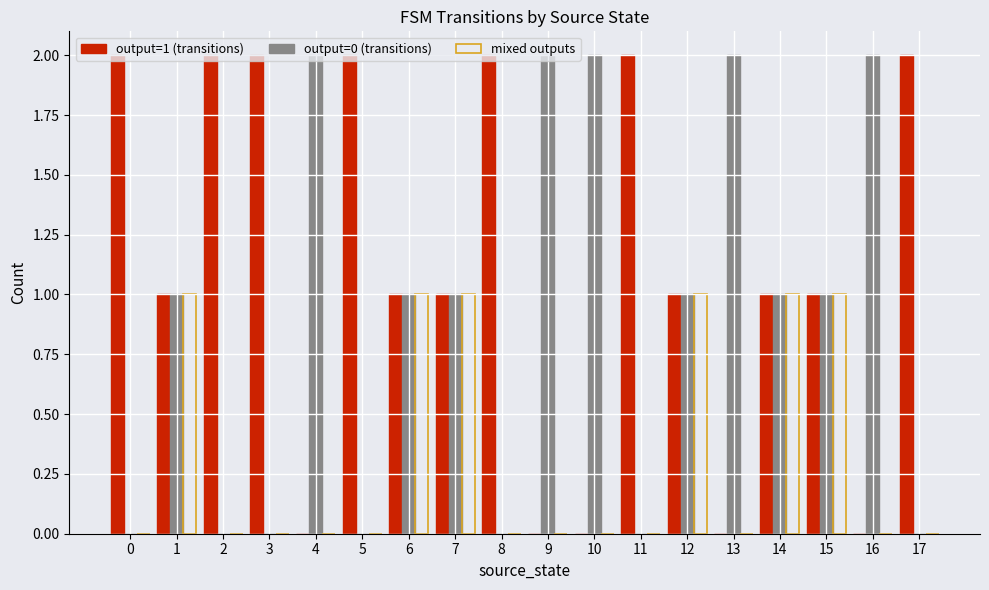

Which series has the largest total across all categories?

output=1 (transitions)